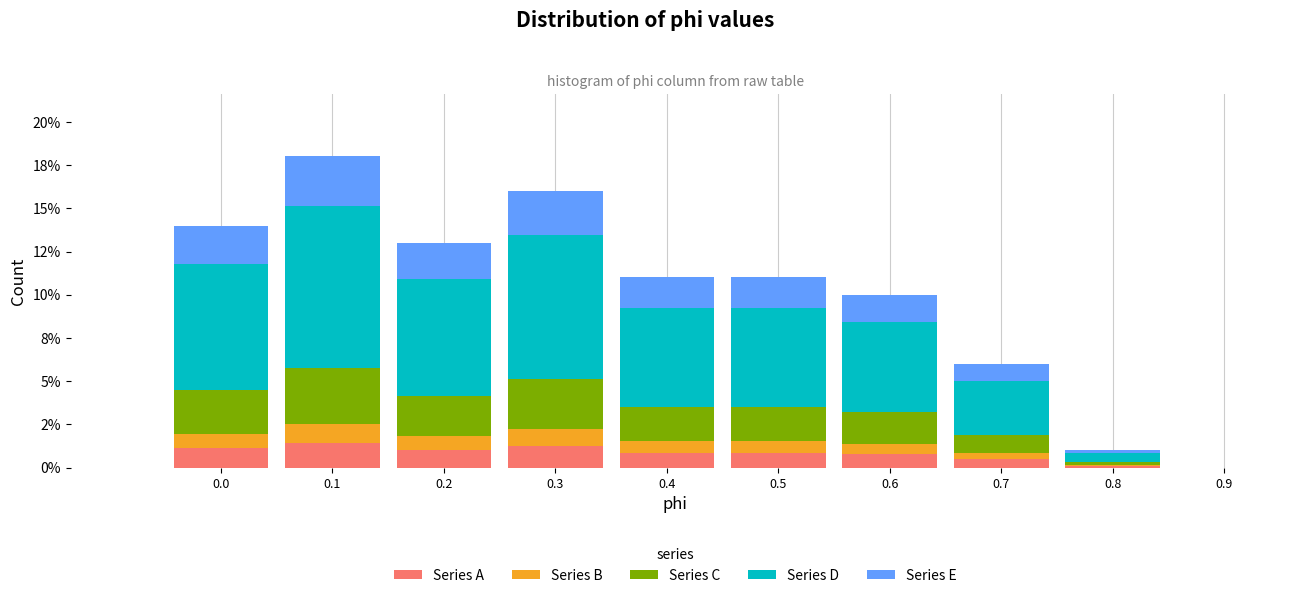

What are all the series names shown in the legend?

Series A, Series B, Series C, Series D, Series E